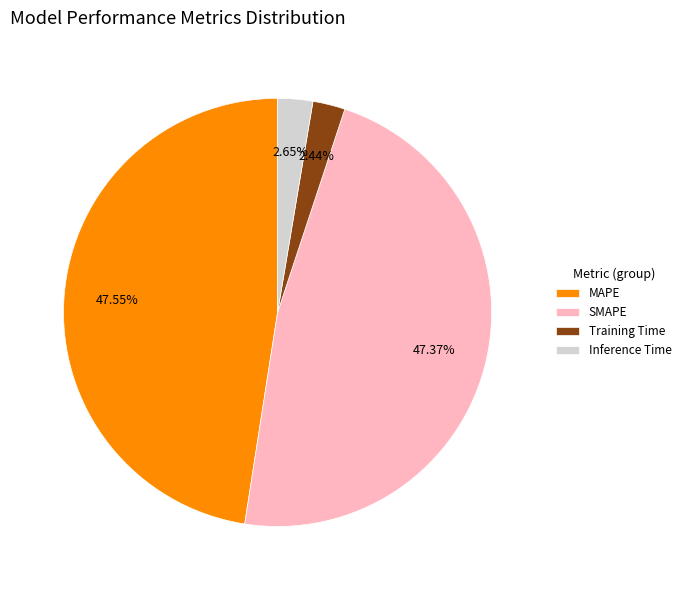

To the nearest percent, what is the combined percentage of Inference Time and SMAPE?

50%